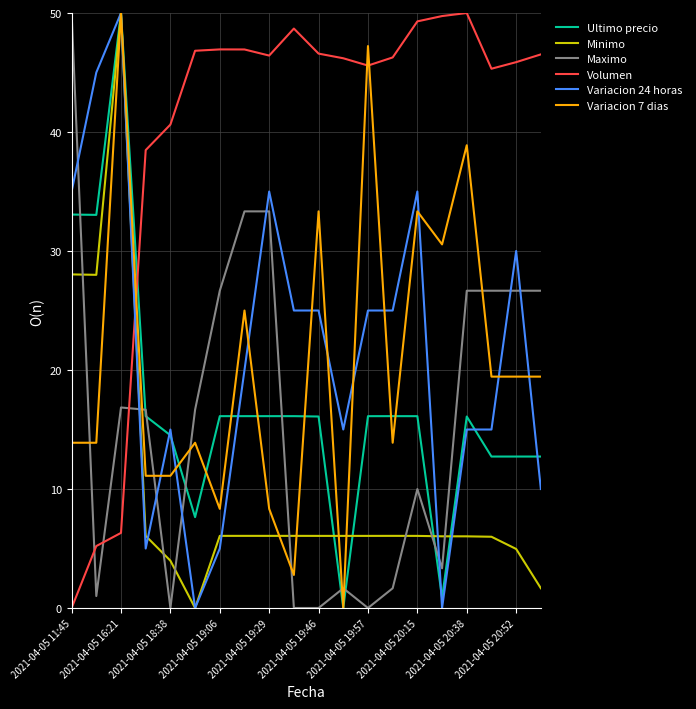

True or false: Volumen and Minimo cross at least once.

True